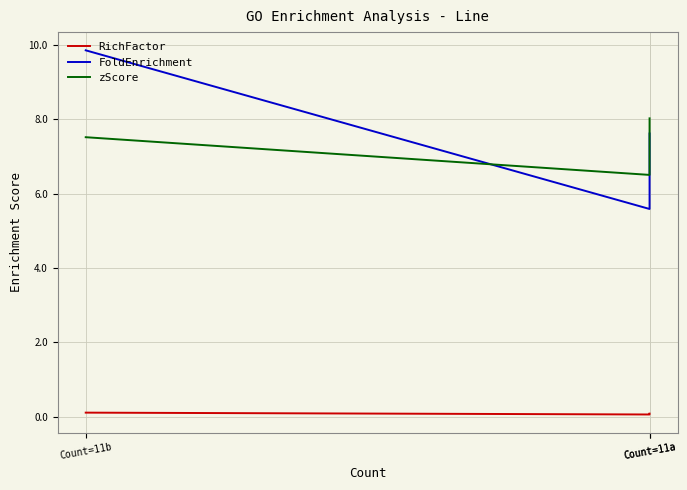

Reading left to right, extract all data points from this chart.

RichFactor: Count=11a=0.1	Count=11a=0.1	Count=11b=0.1
FoldEnrichment: Count=11a=7.6	Count=11a=5.6	Count=11b=9.9
zScore: Count=11a=8.0	Count=11a=6.5	Count=11b=7.5